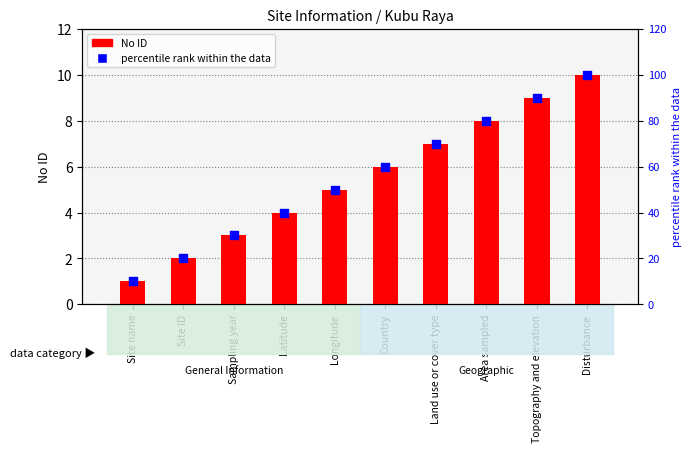

Which series contains the lowest Y value?

No ID